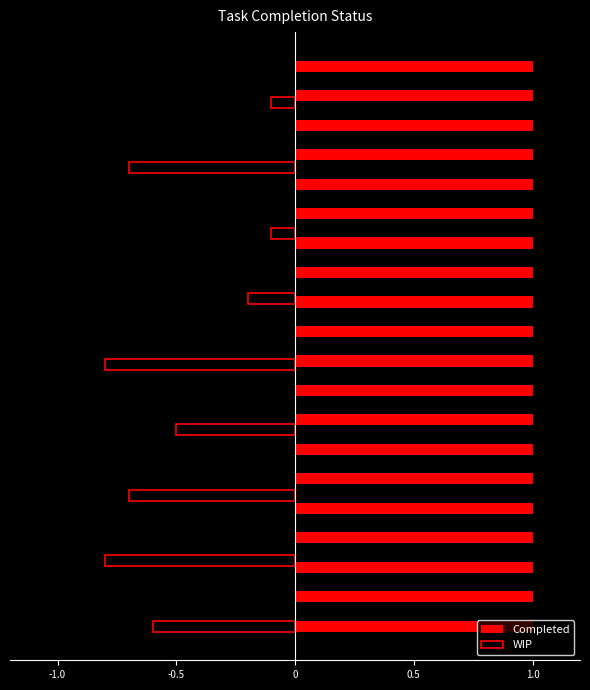

What is the sum of all WIP values?

-4.5